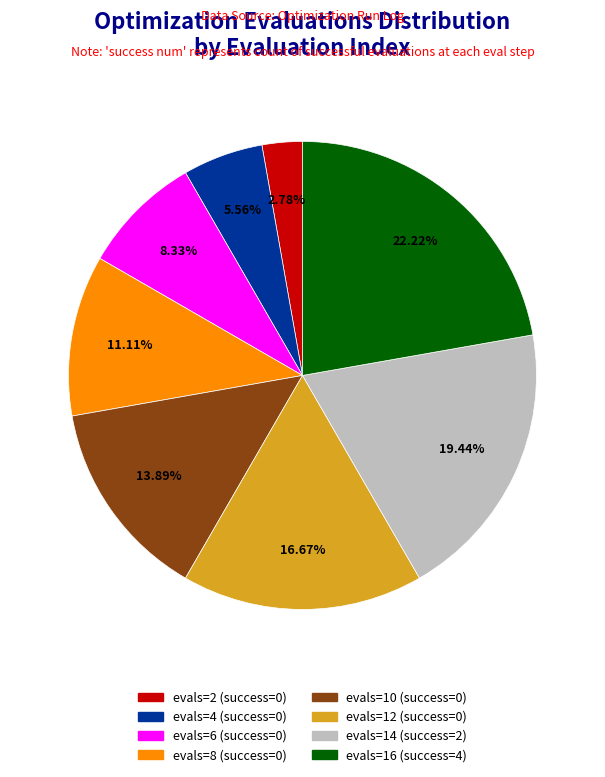

Is there any slice that represents more than half of the pie?

No